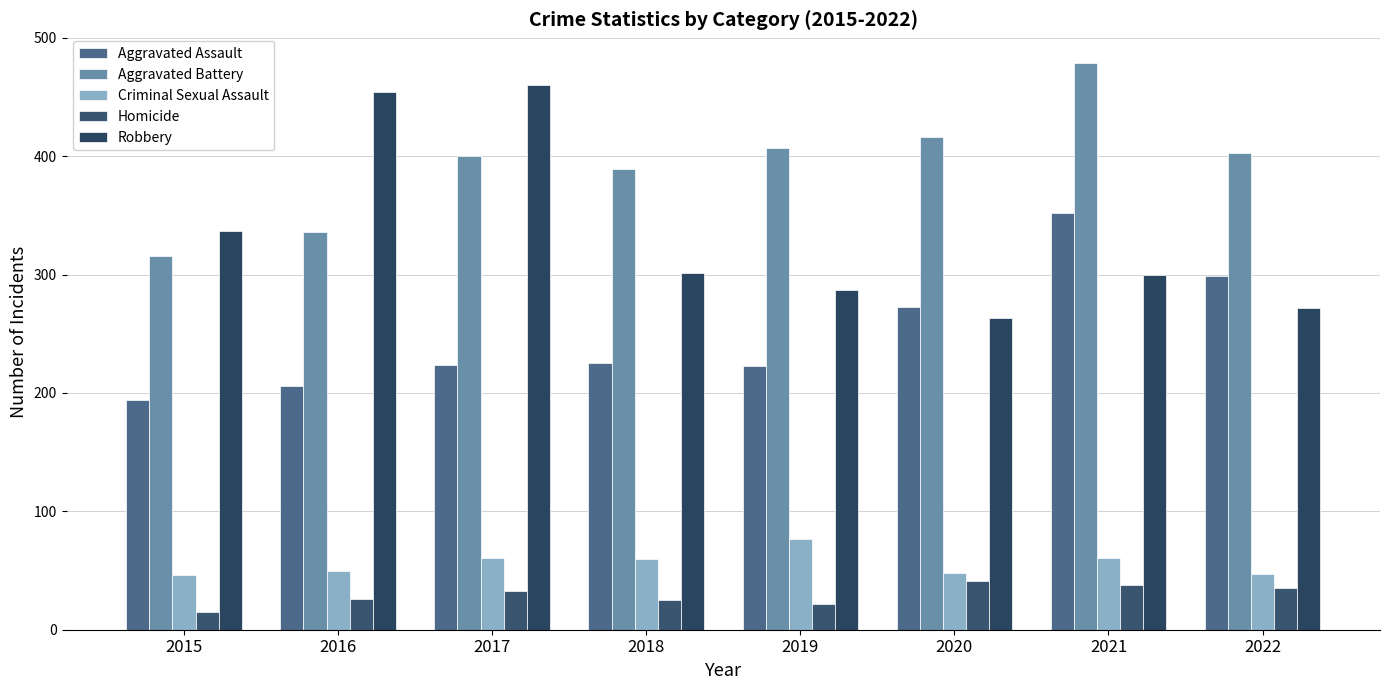

Which series has the largest range (max minus min)?

Robbery